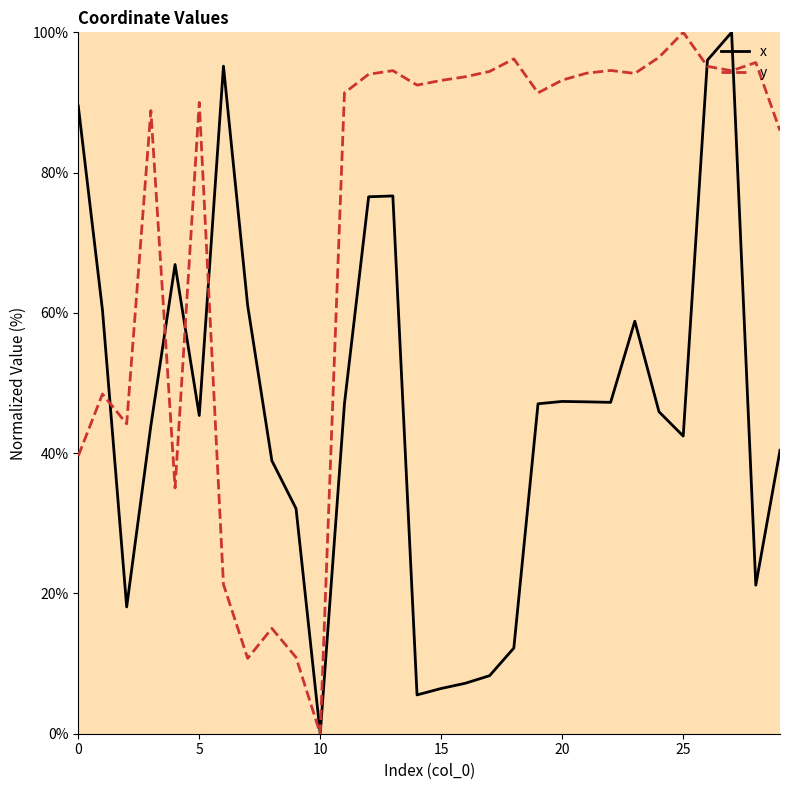

List the series in order of their overall mean, highest first.

y, x